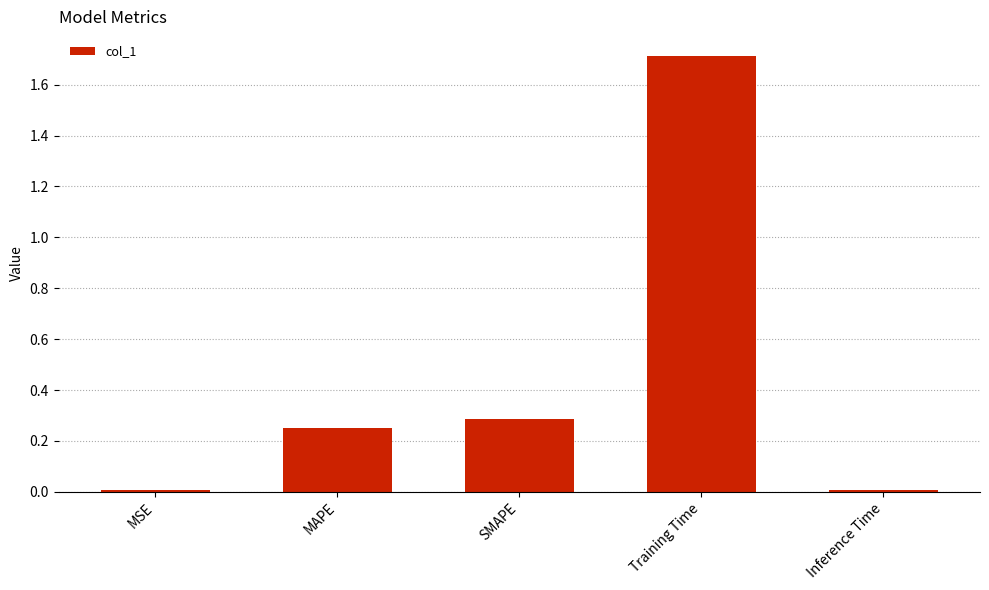

How many categories are shown in the chart?

5